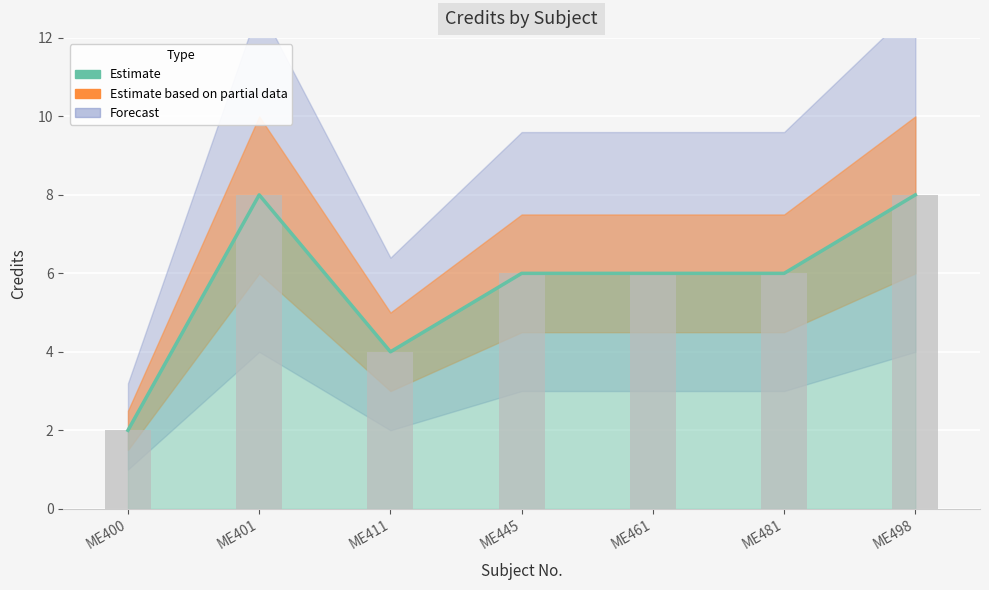

Reading left to right, list all the values displayed in this chart.

ME400=2	ME401=8	ME411=4	ME445=6	ME461=6	ME481=6	ME498=8